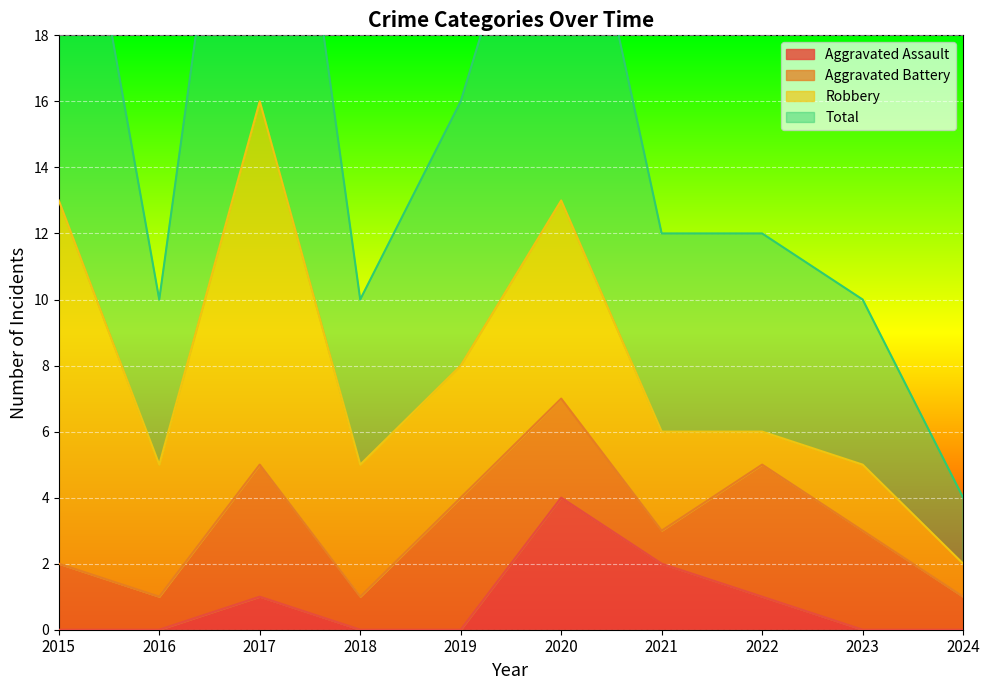

What is the difference between the maximum and minimum values in the Aggravated Assault series?

4